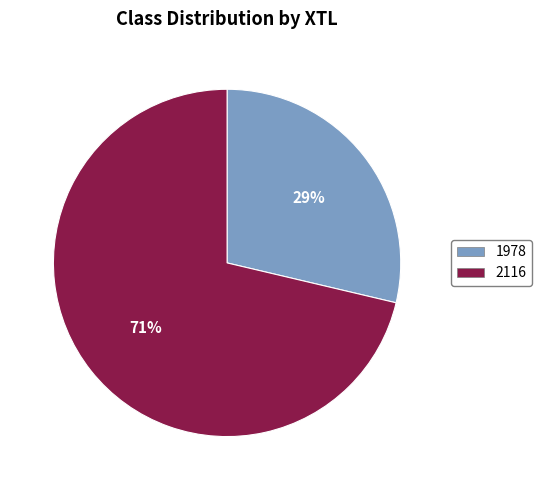

Rank the categories by value from lowest to highest.

1978, 2116